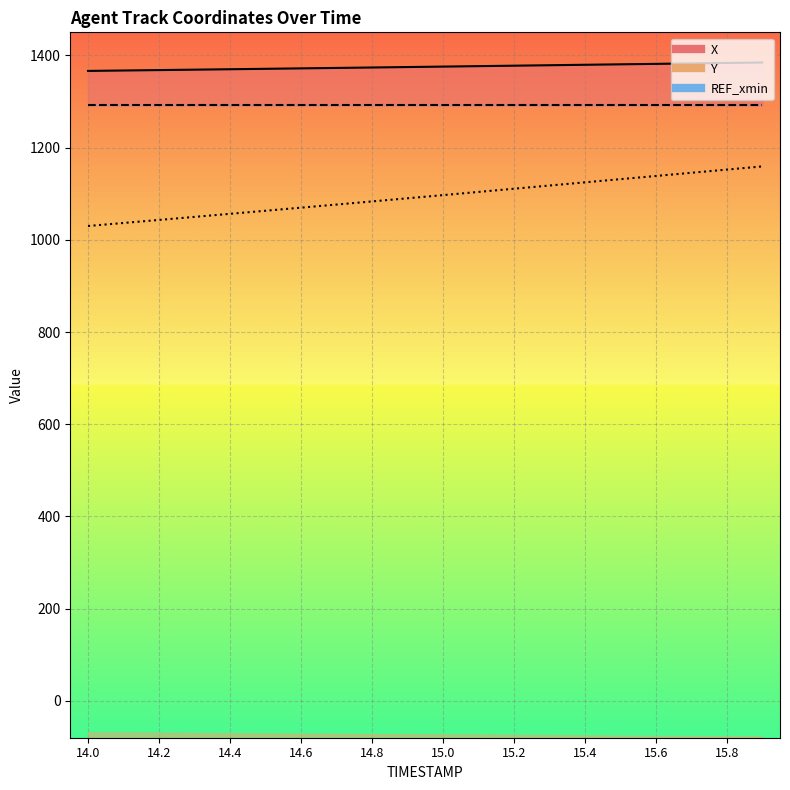

True or false: Y and X cross at least once.

False